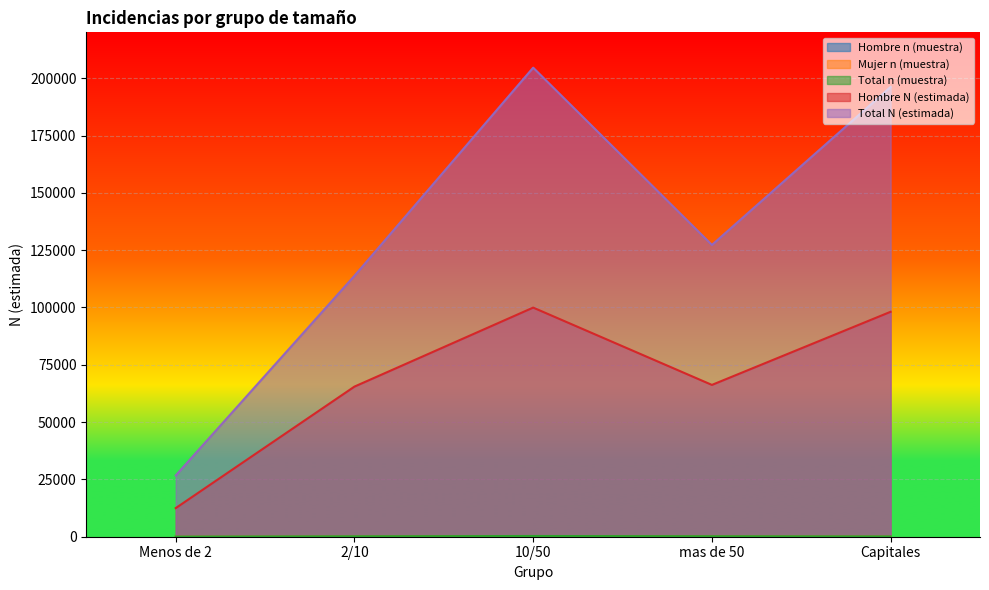

True or false: Hombre N (estimada) and Total N (estimada) intersect in this chart.

False